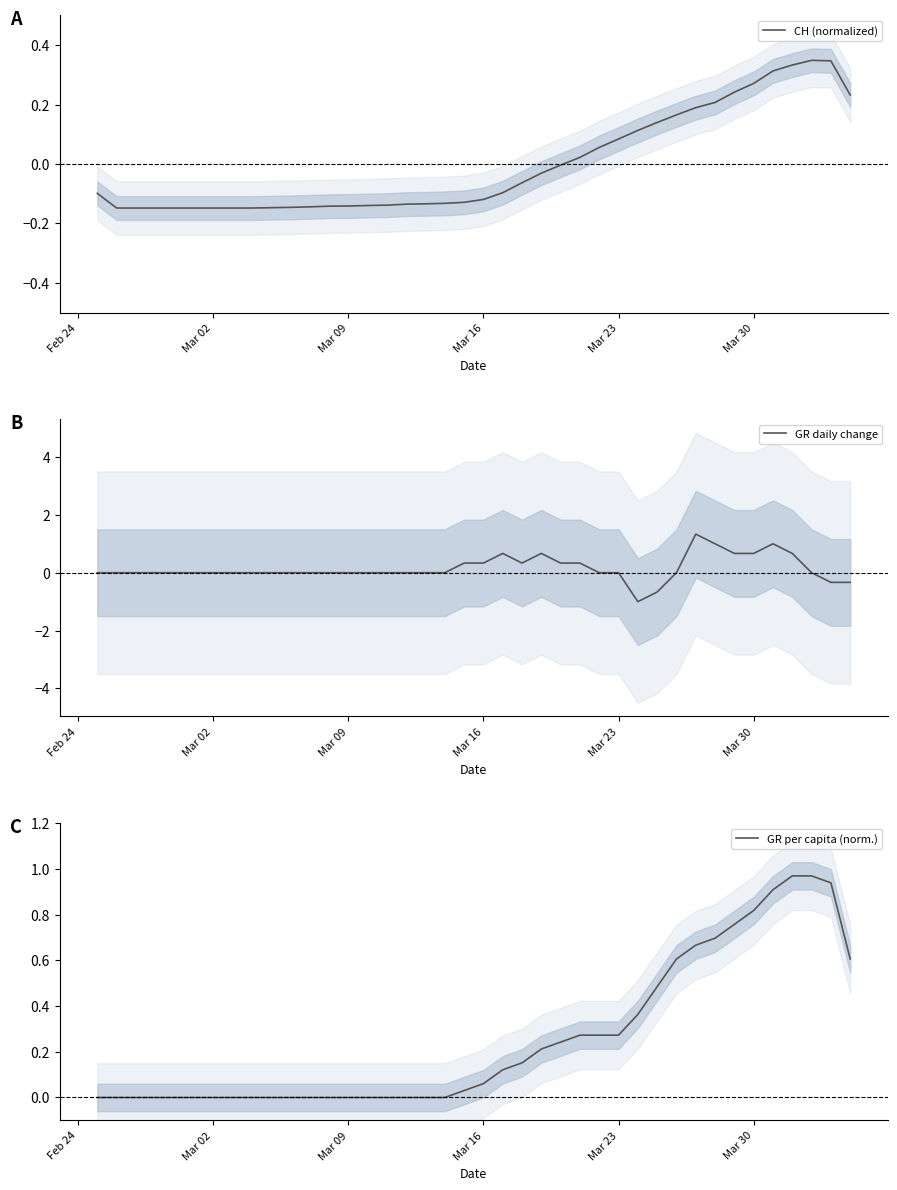

What is the minimum value for GR daily change?

-1.0